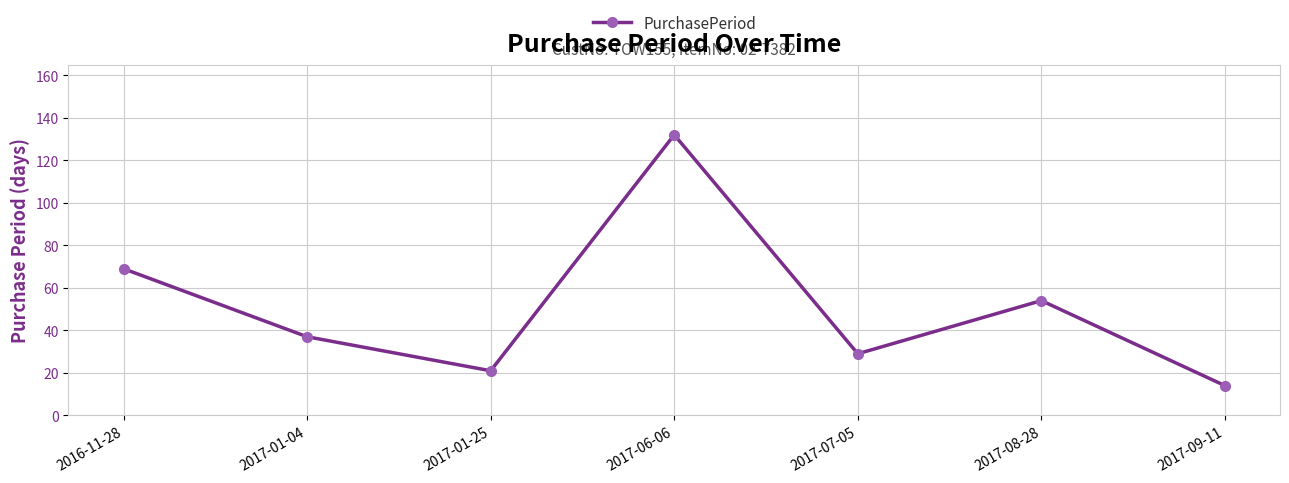

Reading left to right, what are all the values shown in this chart?

69	37	21	132	29	54	14